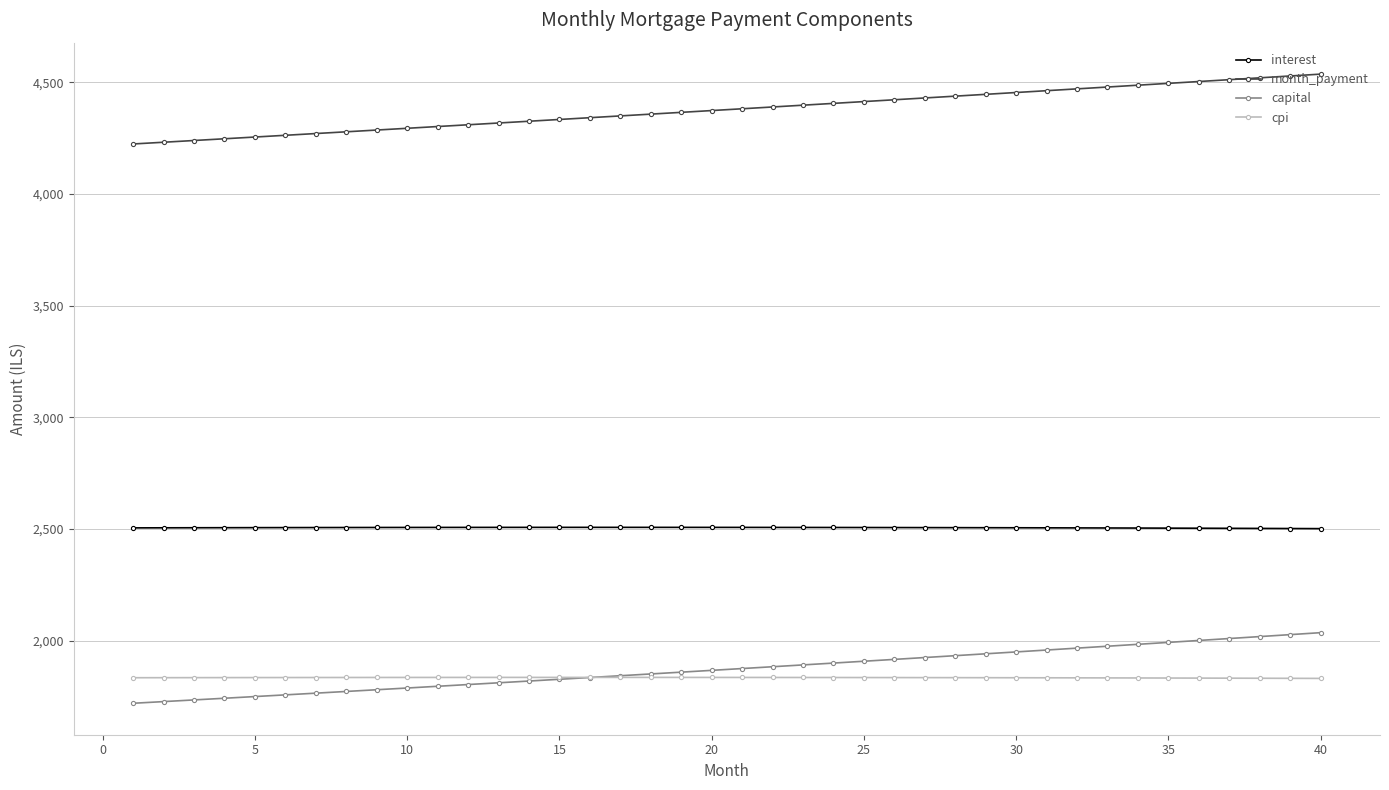

What is the value of the month_payment point at the 14th from the left?

4325.6